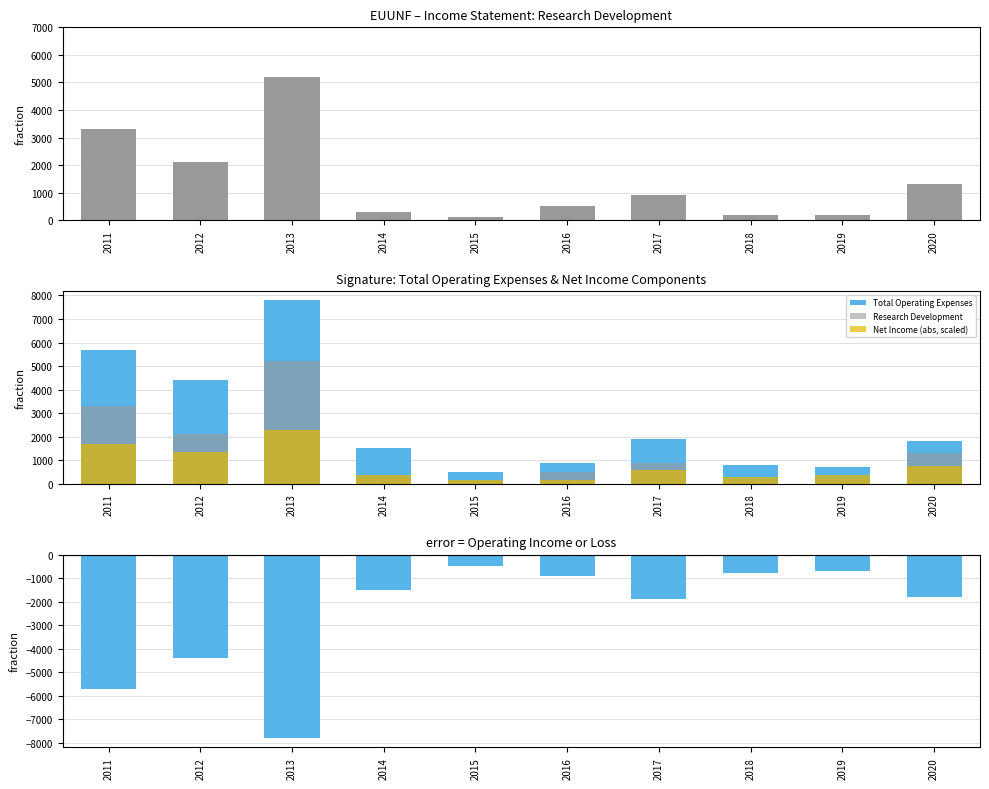

Is it true that Net Income (abs, scaled) equals 50 at 2015?

False